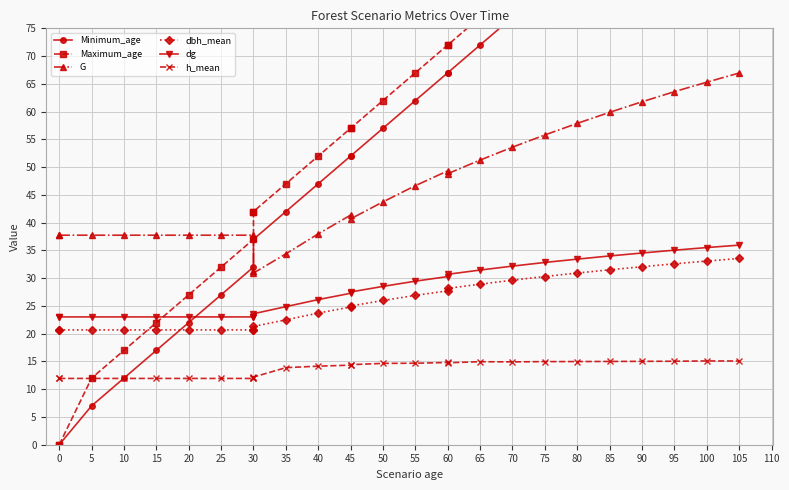

Reading left to right, extract all data points from this chart.

Minimum_age: 0.0	0.0	7.0	12.0	17.0	22.0	27.0	32.0	37.0	37.0	42.0	47.0	52.0	52.0	57.0	62.0	67.0	67.0	72.0	77.0	82.0	87.0	92.0	97.0	102.0	107.0	112.0
Maximum_age: 0.0	0.0	12.0	17.0	22.0	27.0	32.0	37.0	42.0	42.0	47.0	52.0	57.0	57.0	62.0	67.0	72.0	72.0	77.0	82.0	87.0	92.0	97.0	102.0	107.0	112.0	117.0
G: 37.7	37.7	37.7	37.7	37.7	37.7	37.7	37.7	31.3	30.9	34.4	38.0	41.4	40.7	43.7	46.7	49.3	48.8	51.3	53.6	55.8	57.9	59.9	61.8	63.6	65.3	67.0
dbh_mean: 20.7	20.7	20.7	20.7	20.7	20.7	20.7	20.7	20.7	21.3	22.5	23.7	24.8	25.0	26.0	26.9	27.7	28.2	28.9	29.6	30.3	30.9	31.5	32.1	32.6	33.1	33.5
dg: 23.0	23.0	23.0	23.0	23.0	23.0	23.0	23.0	23.0	23.6	24.9	26.1	27.3	27.5	28.5	29.5	30.3	30.7	31.5	32.2	32.8	33.4	34.0	34.5	35.0	35.5	36.0
h_mean: 11.9	11.9	11.9	11.9	11.9	11.9	11.9	11.9	11.9	12.2	13.9	14.2	14.3	14.4	14.7	14.7	14.8	14.8	14.9	14.9	15.0	15.0	15.0	15.0	15.0	15.1	15.1